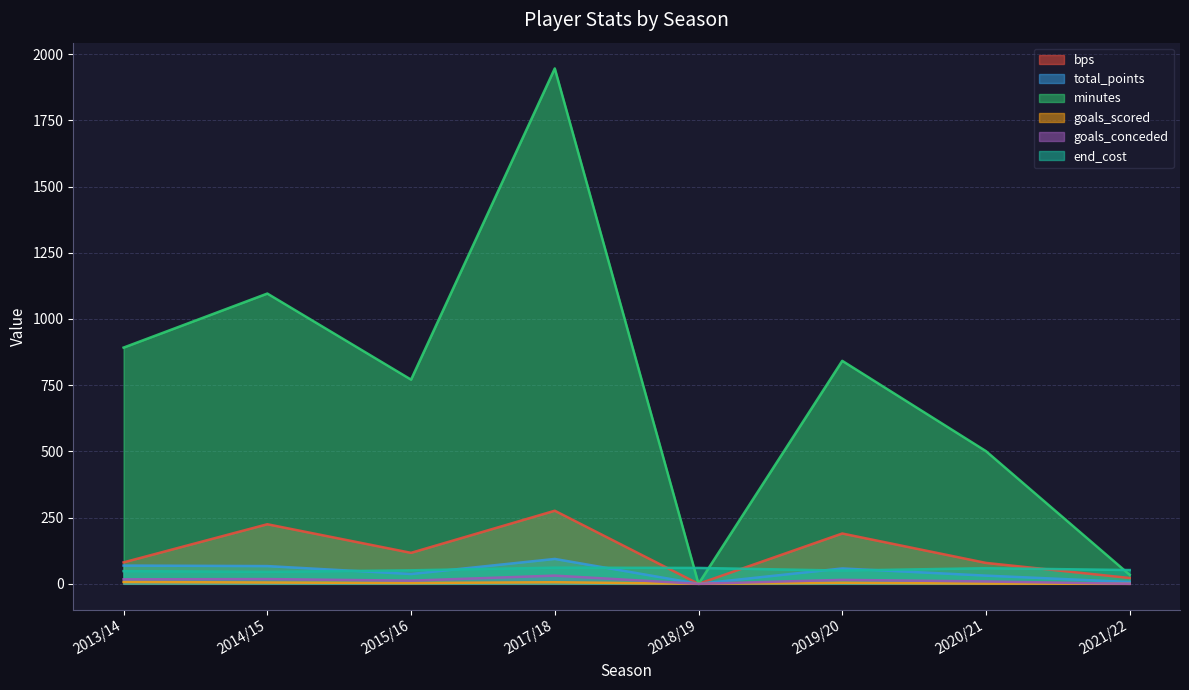

Which category has the lowest value across all series?

2018/19